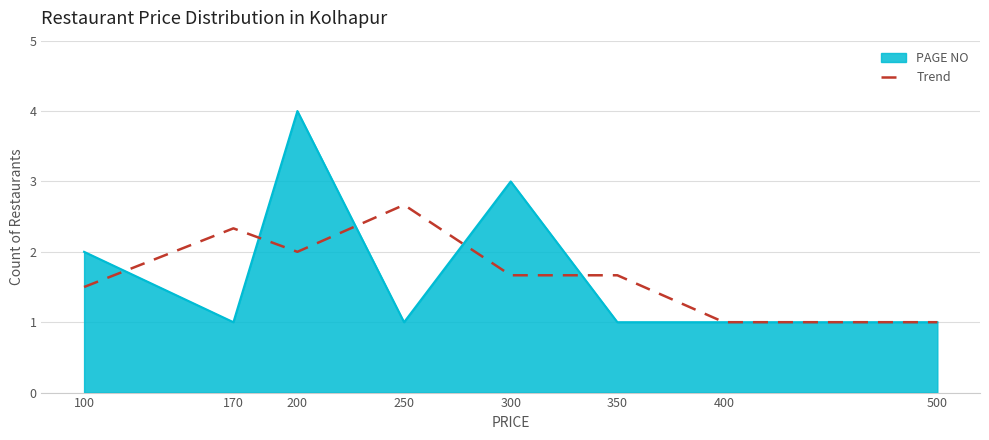

How many lines are shown in the chart?

2